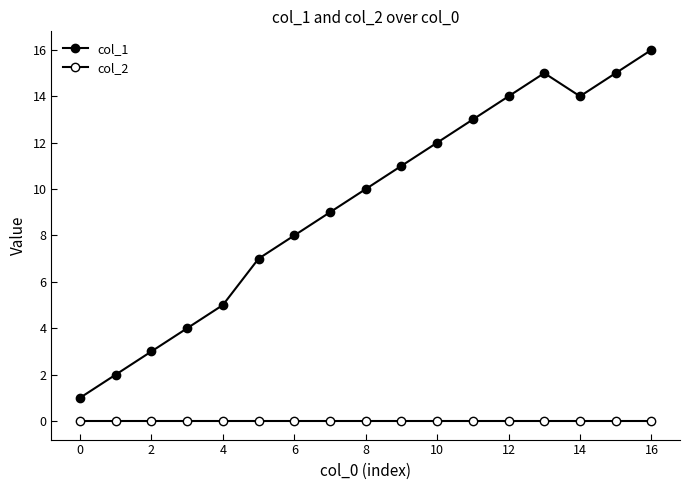

Does the chart have visible grid lines?

No